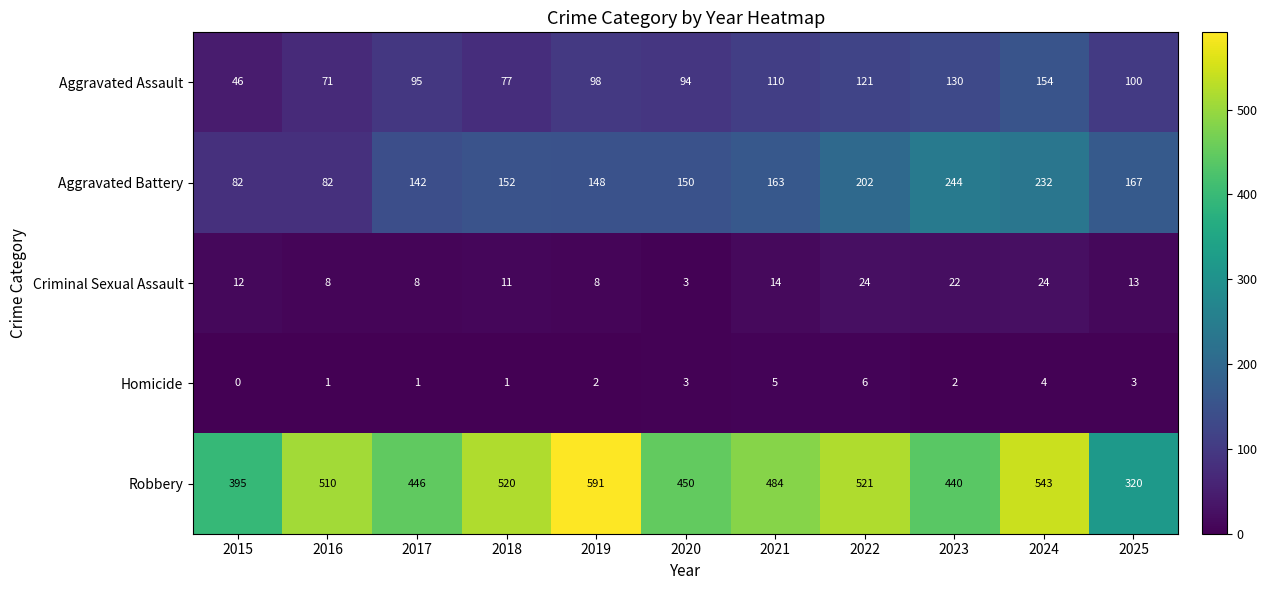

Count the Homicide values in the range 1 to 4.

8